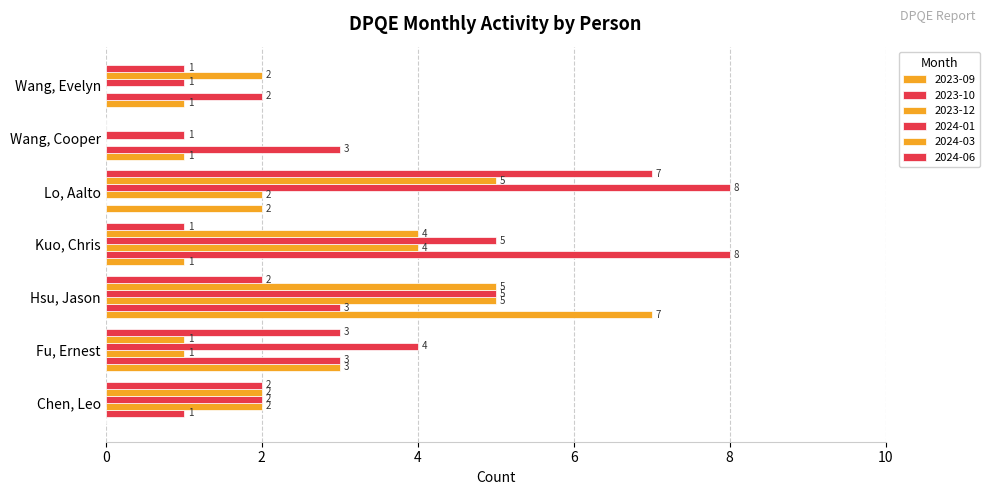

At which label does 2024-06 first exceed 2?

Fu, Ernest